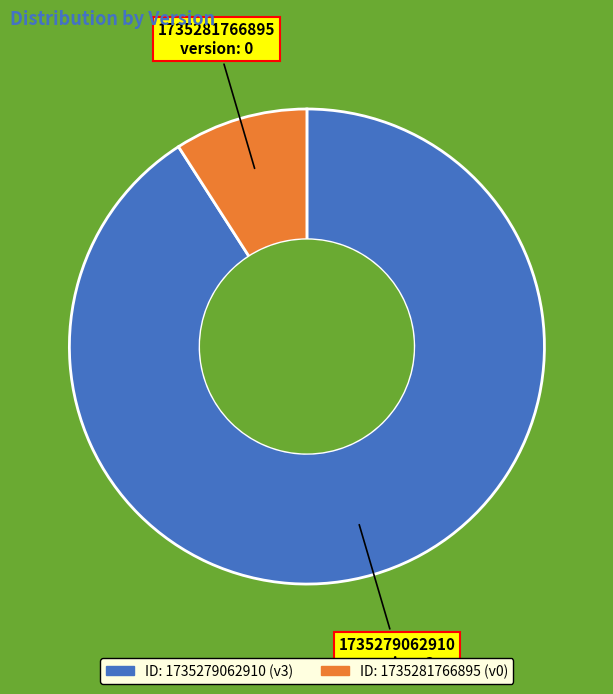

How many segments does this pie chart have?

2